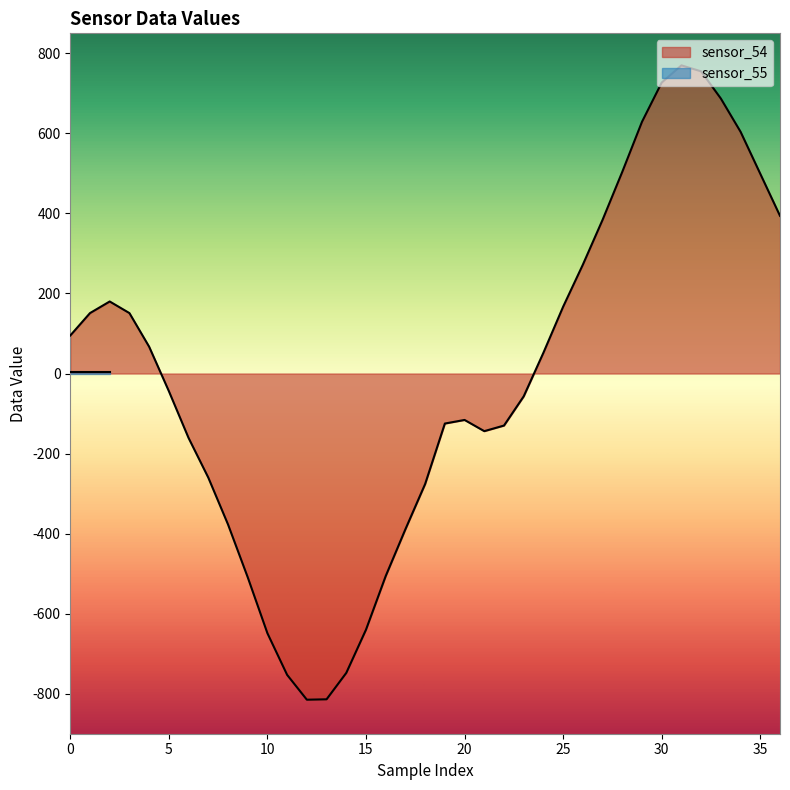

Does the chart display data point markers on the line(s)?

No